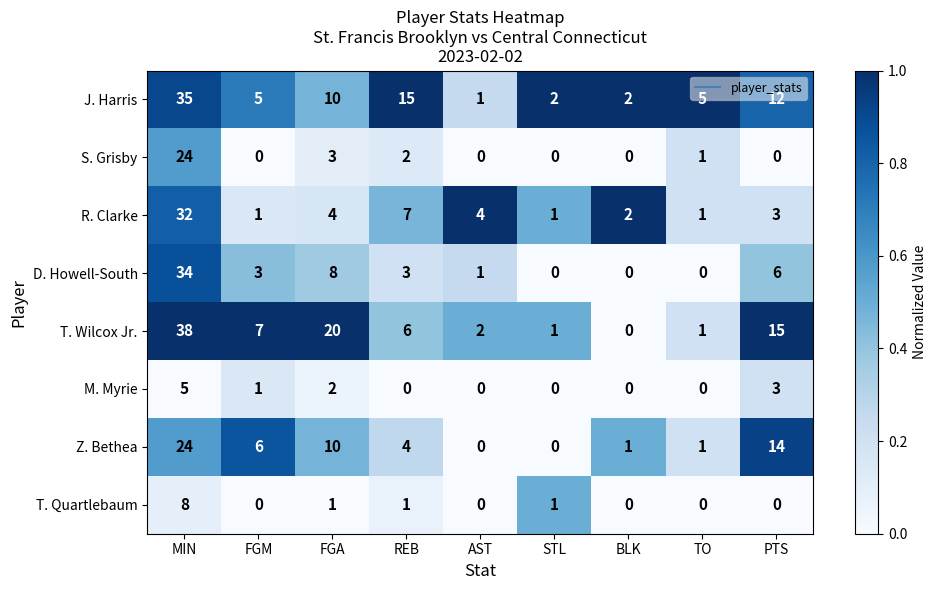

What is the maximum value for R. Clarke?

32